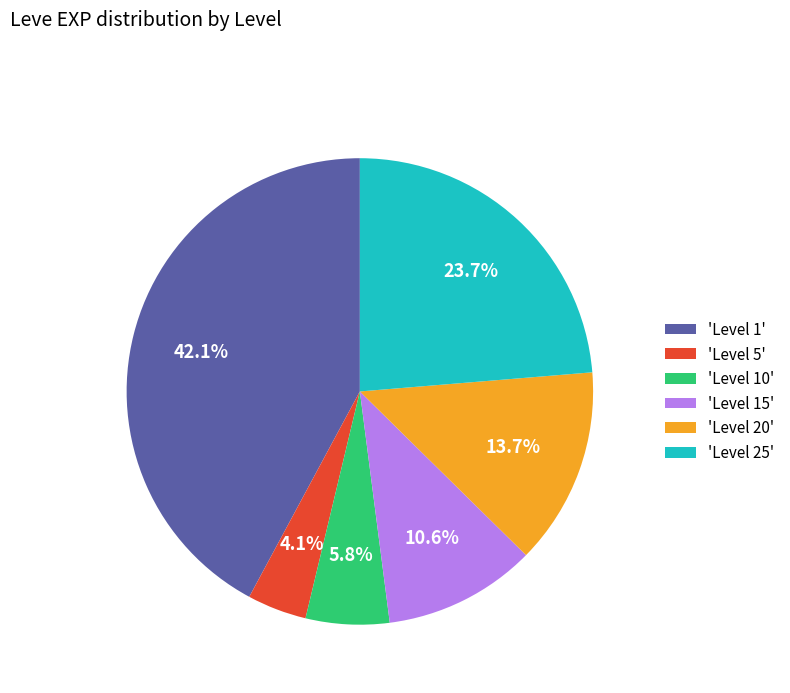

What percentage do 'Level 25' and 'Level 15' together represent?

34.3%